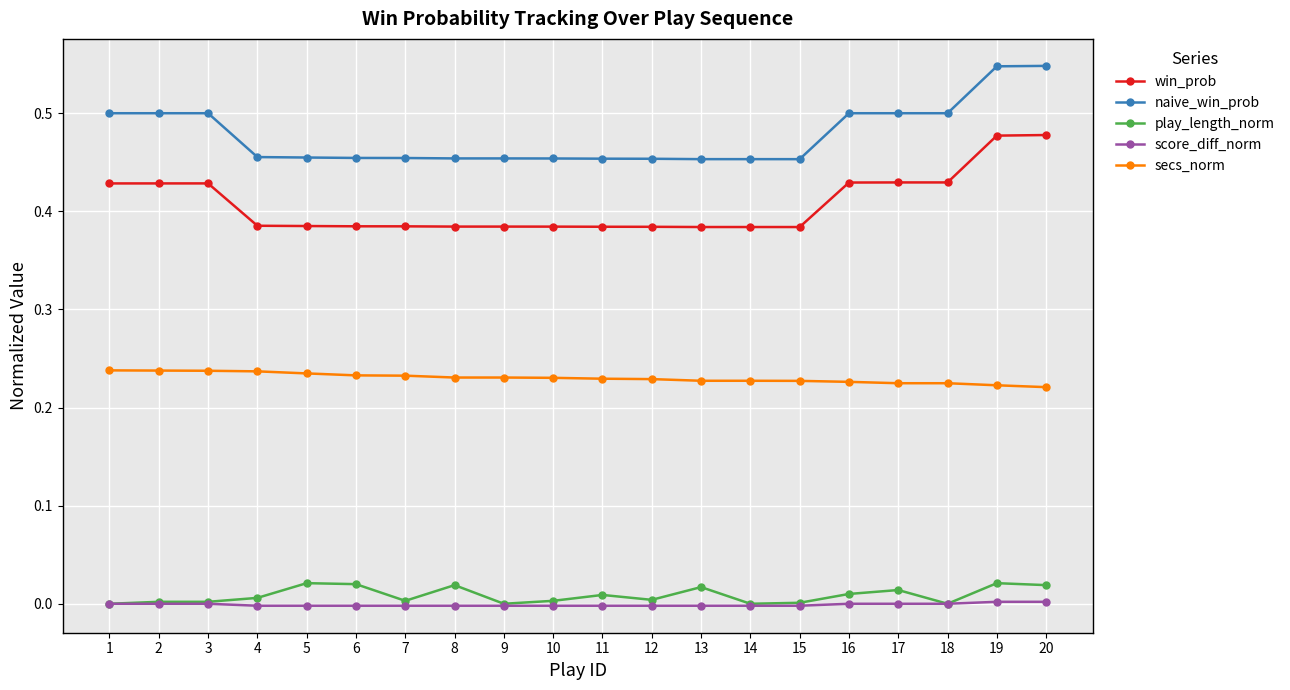

Which series has the largest range (max minus min)?

naive_win_prob